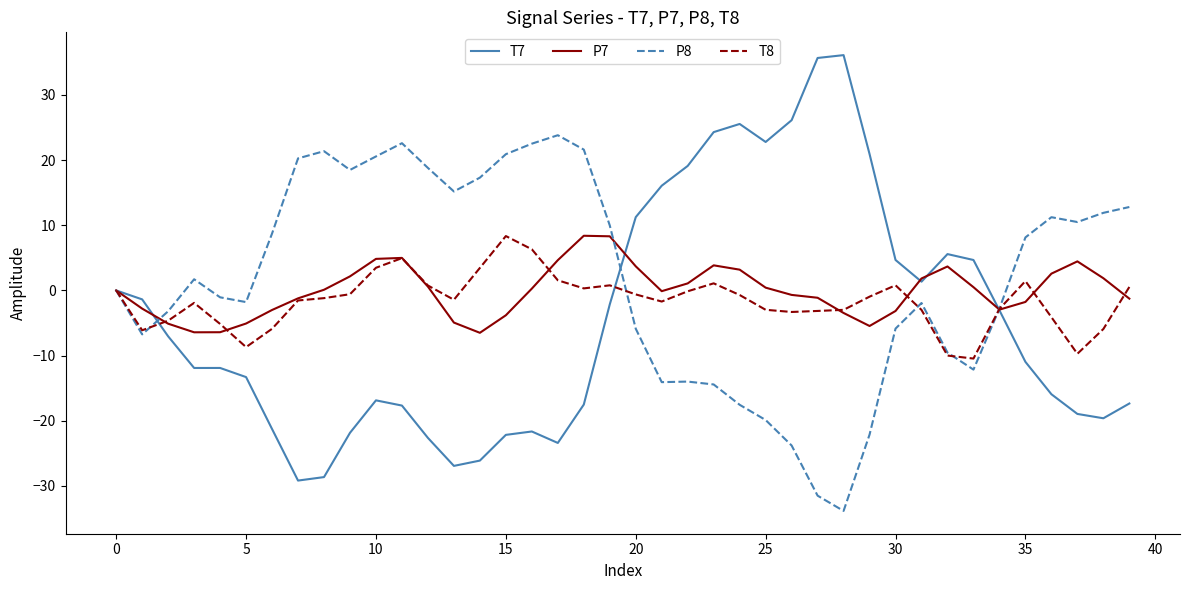

What is the lowest value of the P8 series?

-33.8